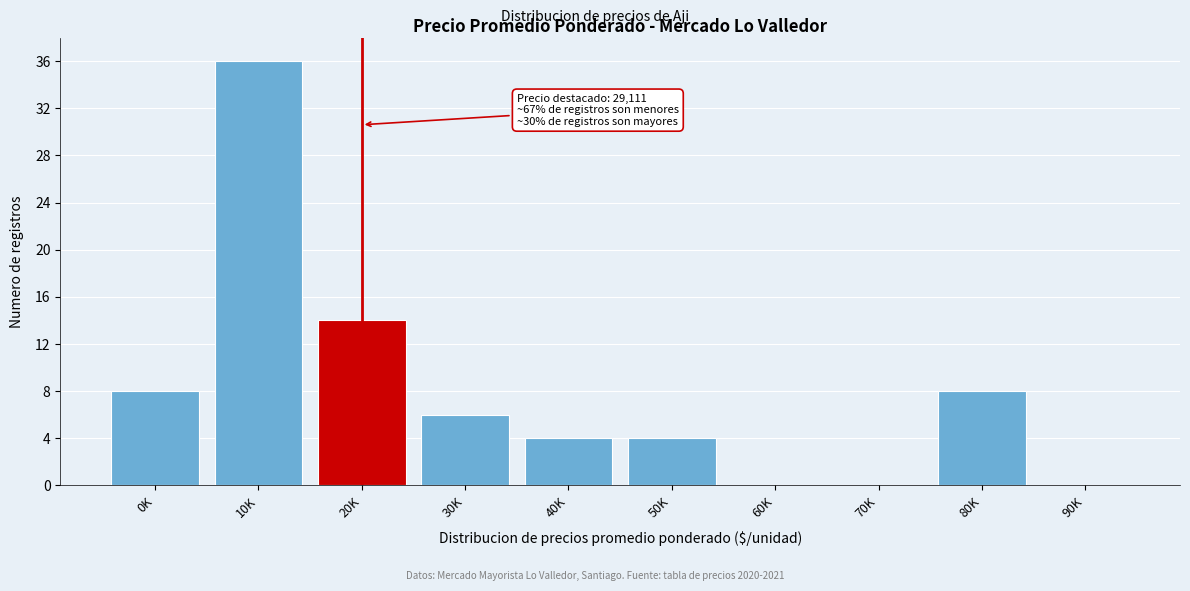

At which category does the chart reach its peak across all series?

10K